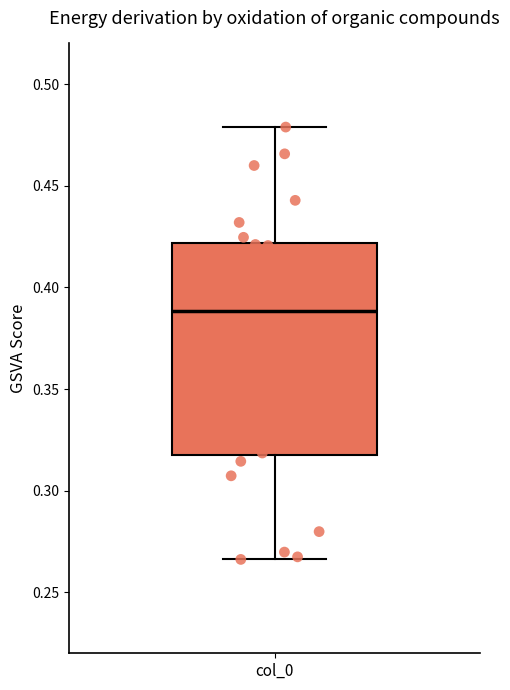

Read this box plot against the y-axis: the position of the median line, the range covered by the box, and the ends of both whiskers. The values are not printed on the chart, so give them approximately, as read against the axis.

median 0.390, box 0.315 to 0.420, whiskers 0.265 to 0.480